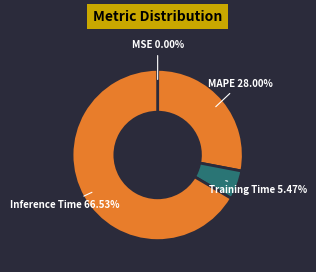

Which category has the biggest portion of the pie?

Inference Time